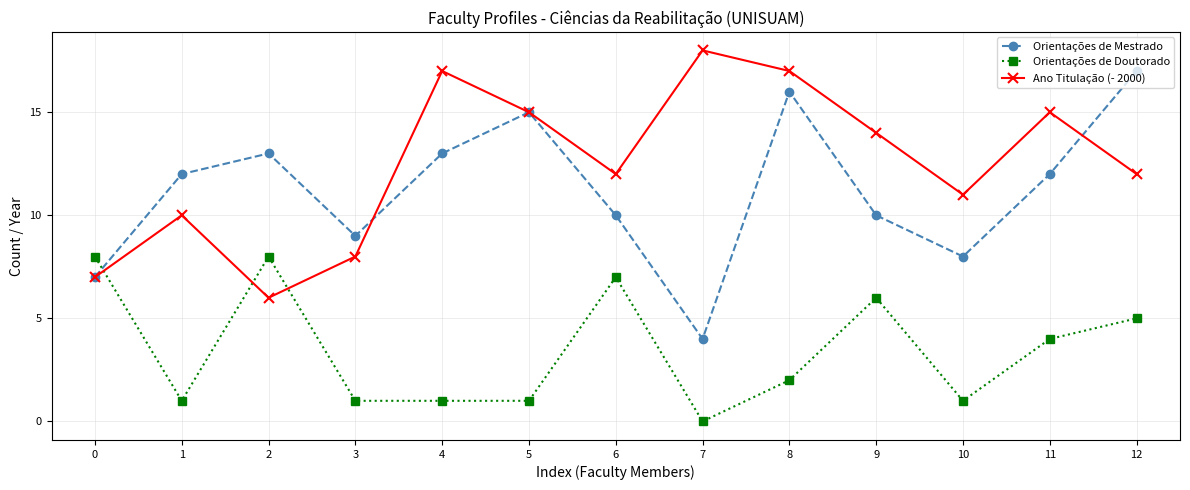

Which series has the largest total across all categories?

Ano Titulação (- 2000)